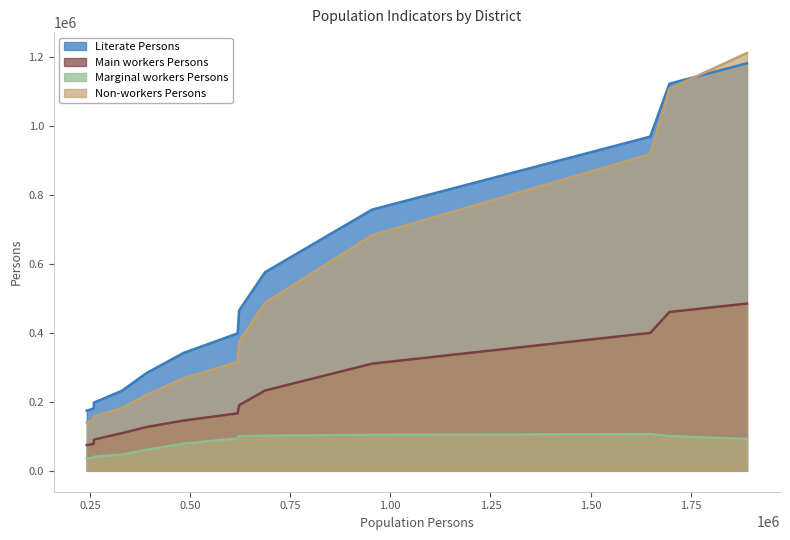

True or false: Literate Persons and Marginal workers Persons cross at least once.

False